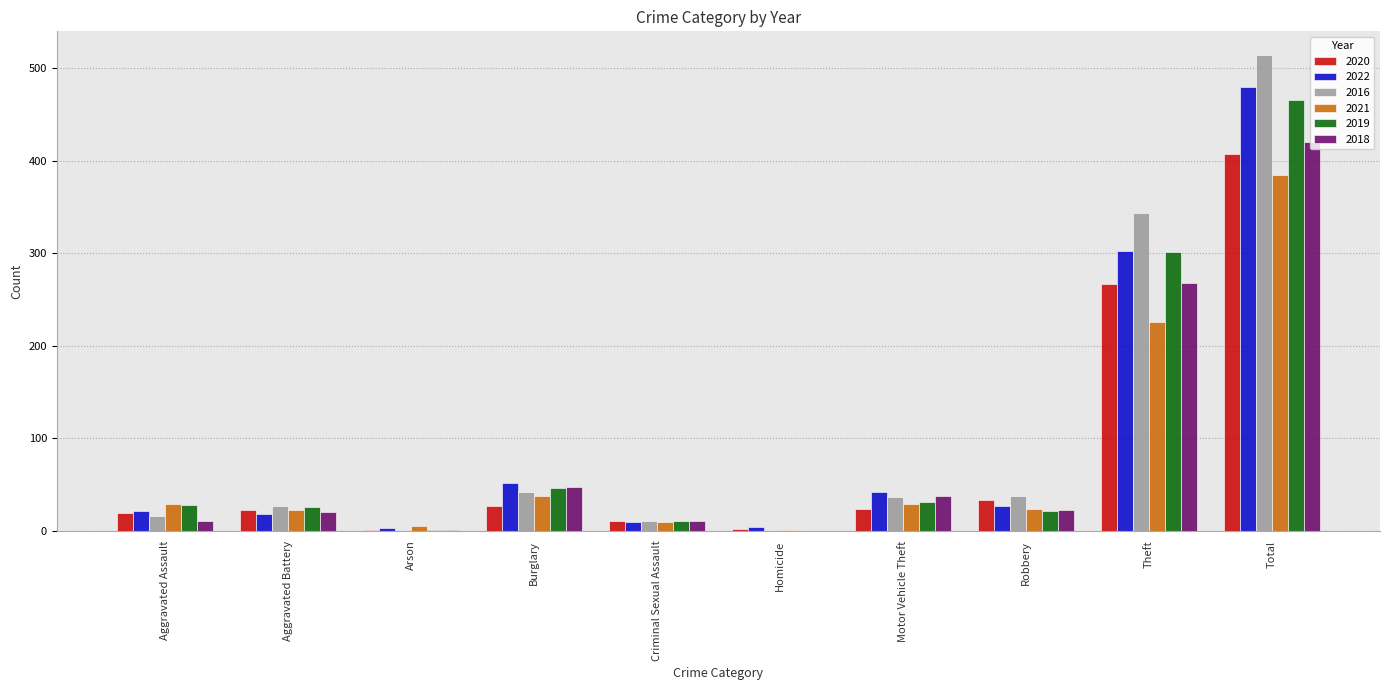

Is it true that 2016 equals 16 at Aggravated Assault?

True